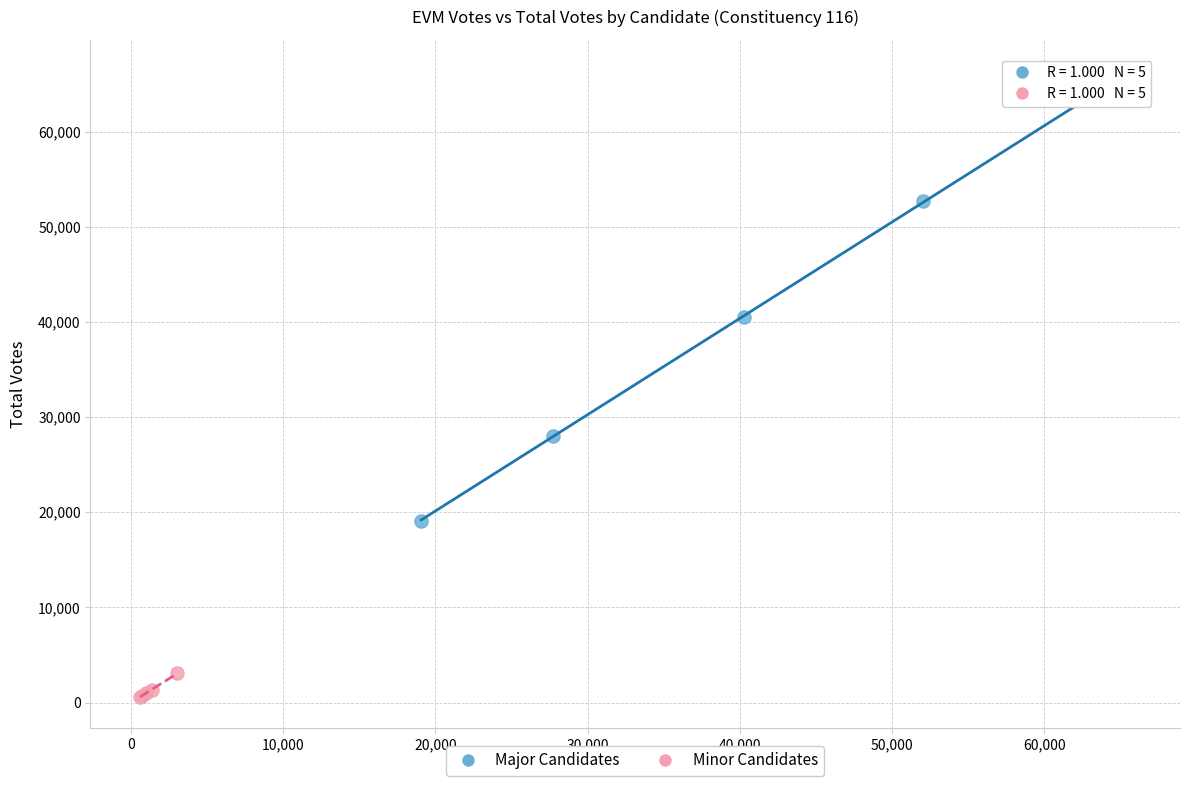

Which series has the widest spread of Y values?

Major Candidates